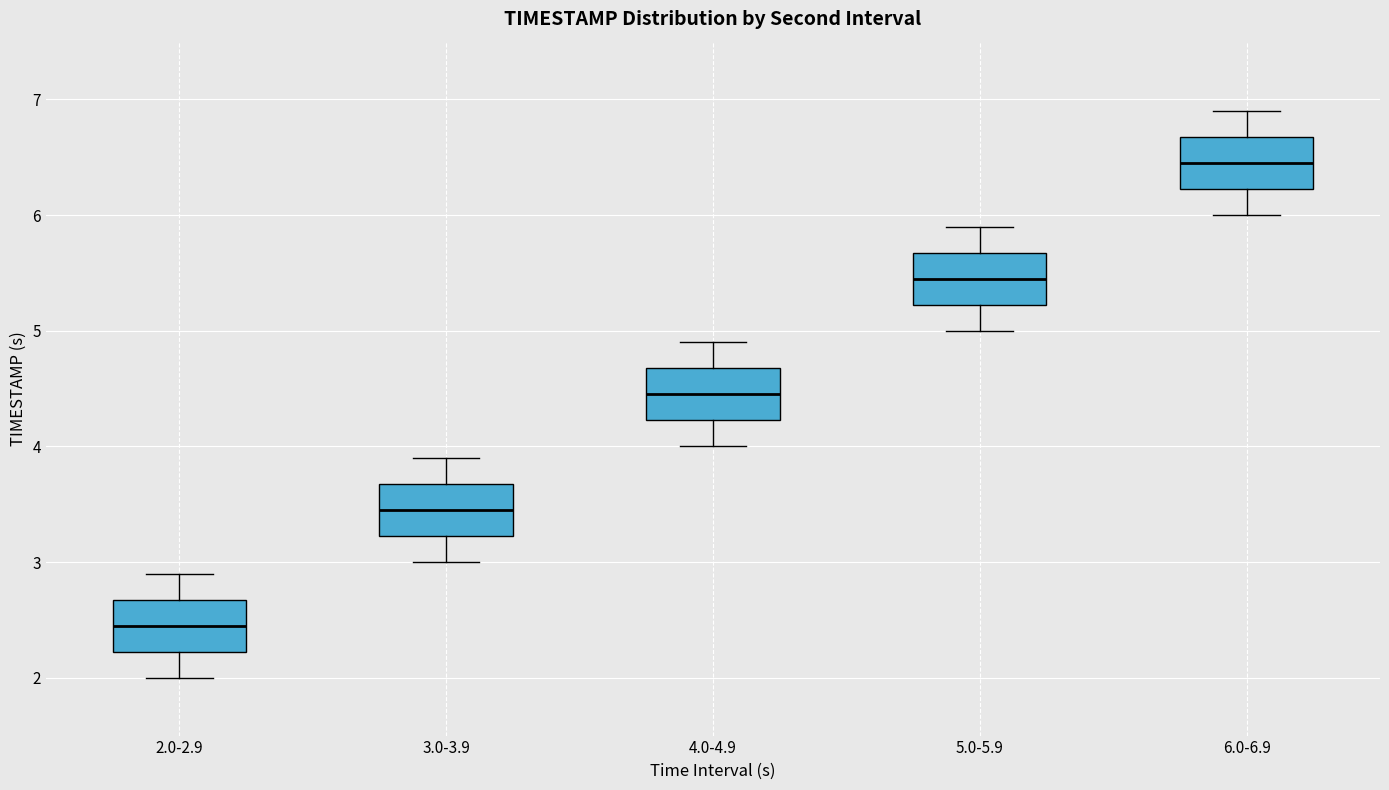

Reading left to right, transcribe this box plot: for each box, give where its median line is, the range the box spans, and where its two whiskers end, as read against the y-axis. The values are not printed on the chart, so give them approximately, as read against the axis.

2.0-2.9: median 2.5, box 2.2 to 2.7, whiskers 2.0 to 2.9
3.0-3.9: median 3.5, box 3.2 to 3.7, whiskers 3.0 to 3.9
4.0-4.9: median 4.5, box 4.2 to 4.7, whiskers 4.0 to 4.9
5.0-5.9: median 5.5, box 5.2 to 5.7, whiskers 5.0 to 5.9
6.0-6.9: median 6.5, box 6.2 to 6.7, whiskers 6.0 to 6.9